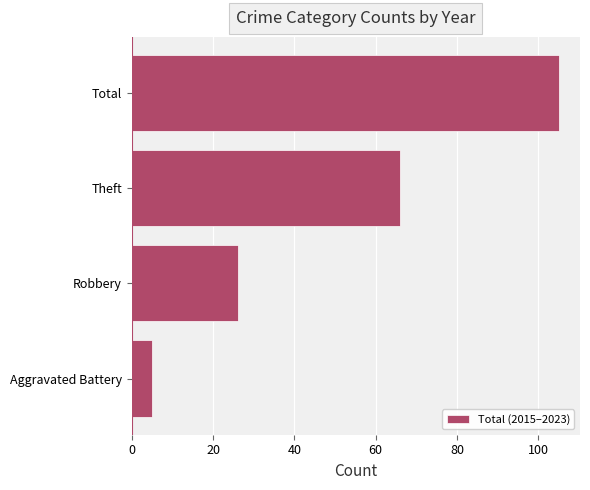

Rank the categories by value from lowest to highest.

Aggravated Battery, Robbery, Theft, Total